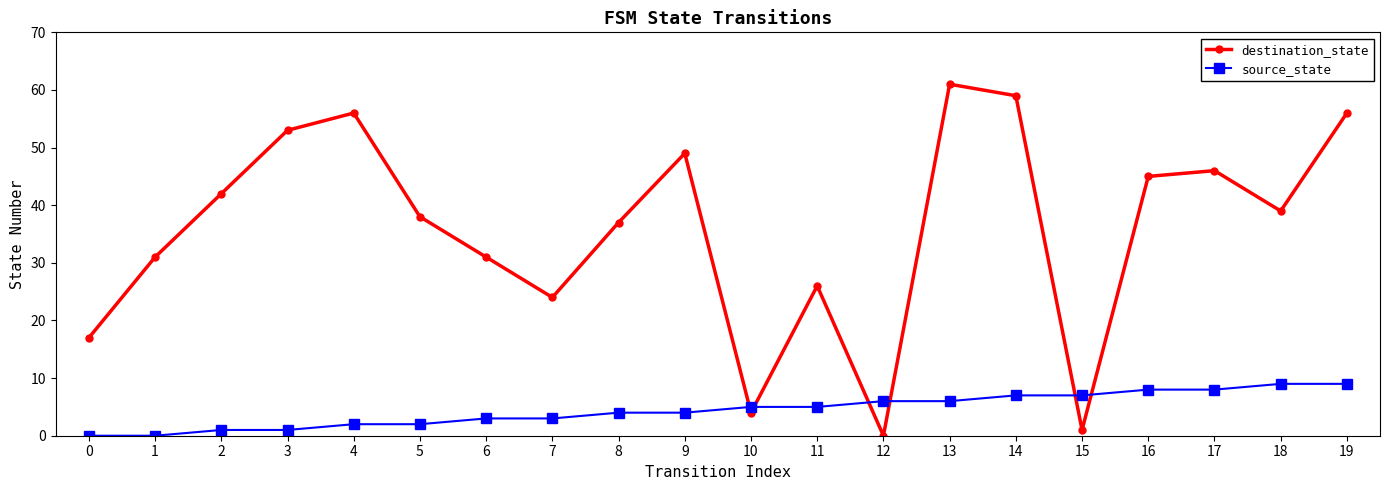

Count the number of categories in the chart.

20